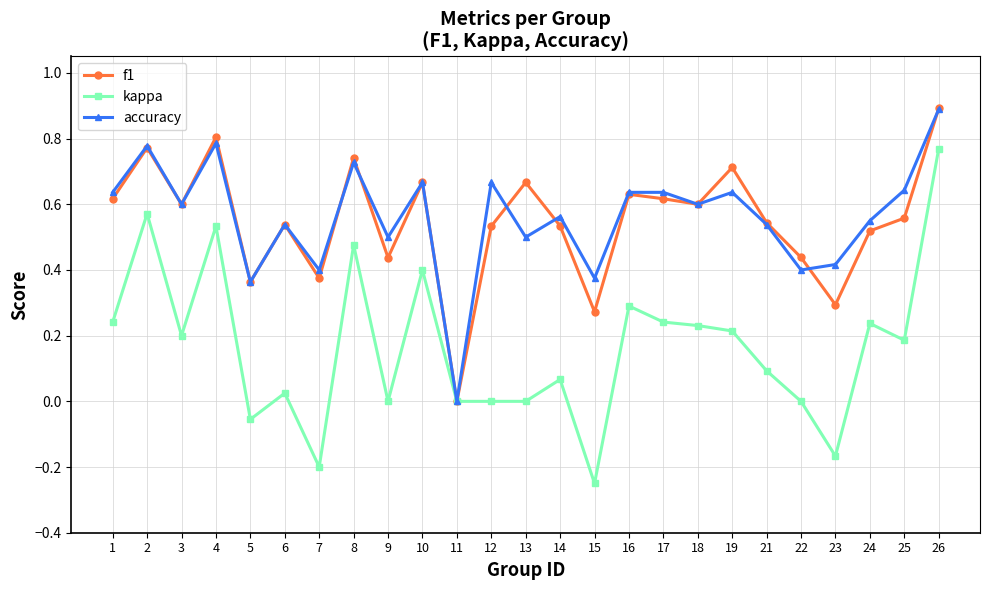

How many data points does each series have?

25